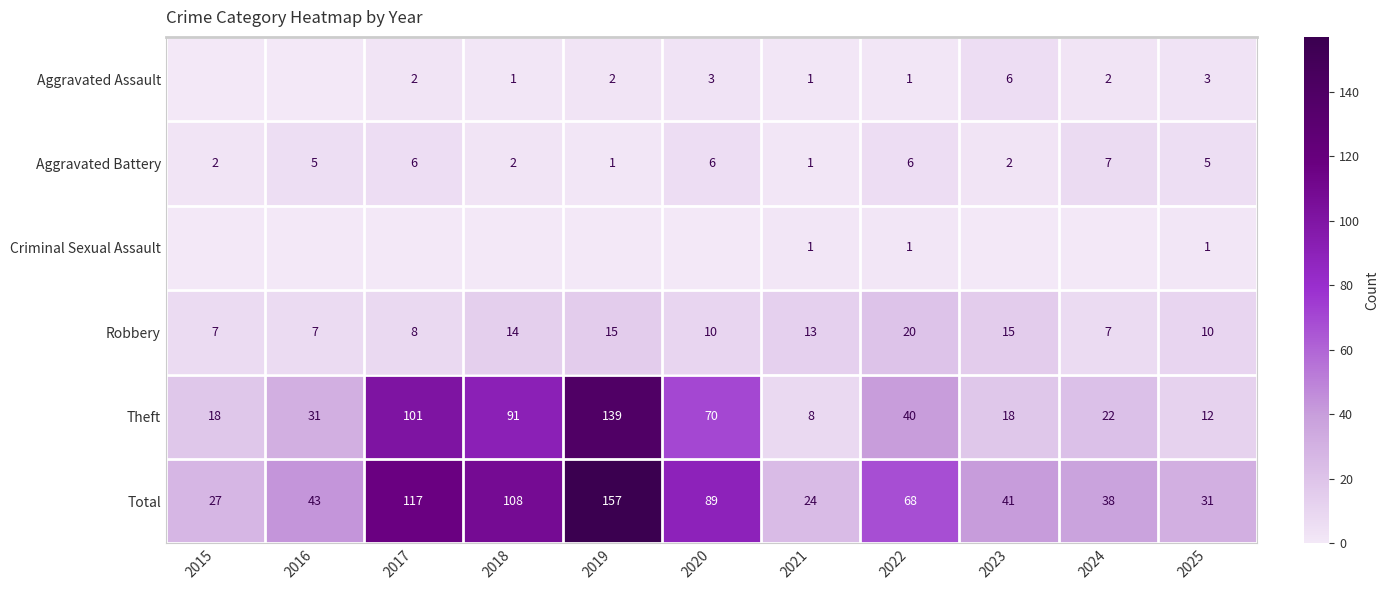

Read the Total value at 2018, to the nearest 10.

110